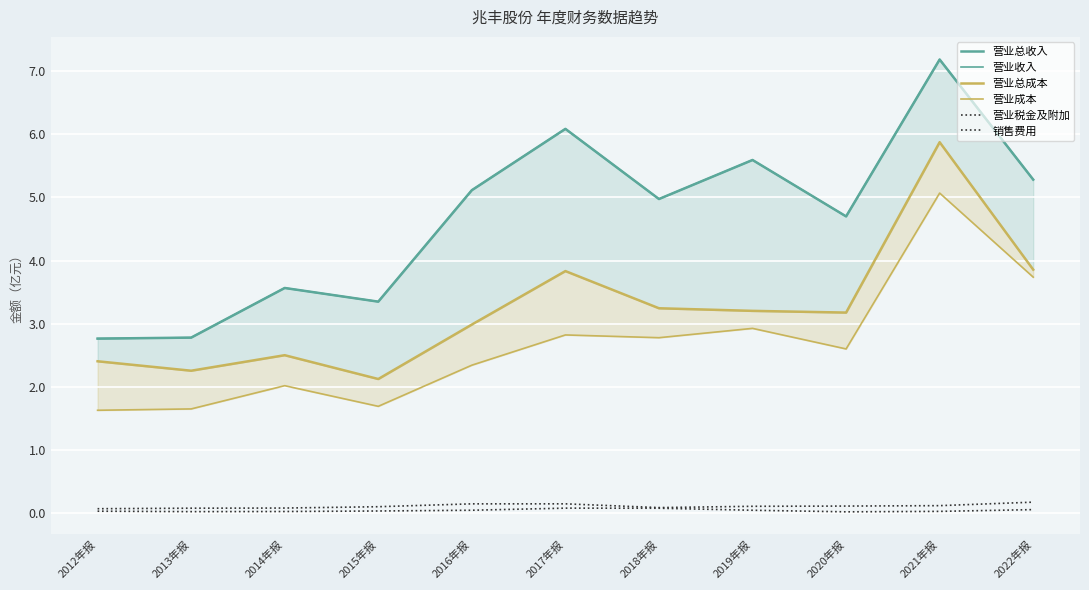

Is the value of 销售费用 at 2022年报 greater than the value of 营业总成本 at 2018年报?

No